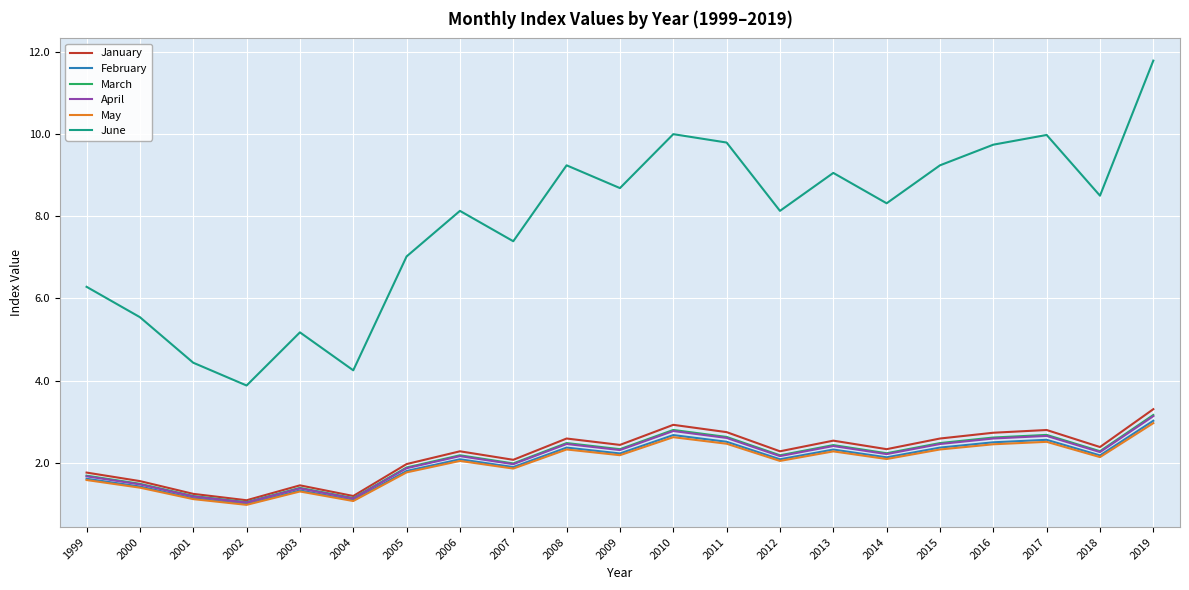

What are all the series names shown in the legend?

January, February, March, April, May, June